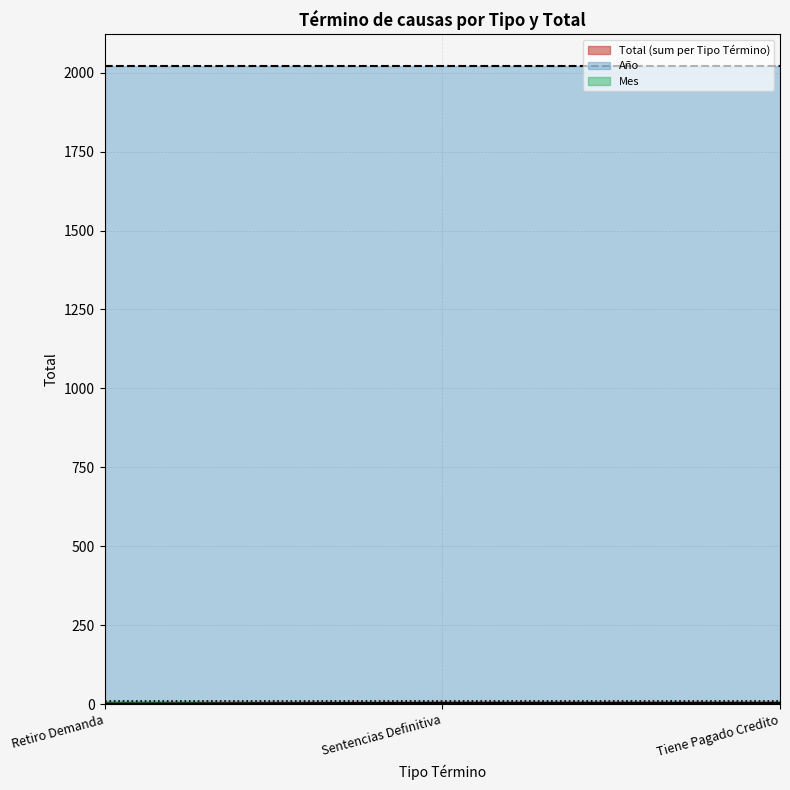

At how many categories does at least one series exceed 799?

3